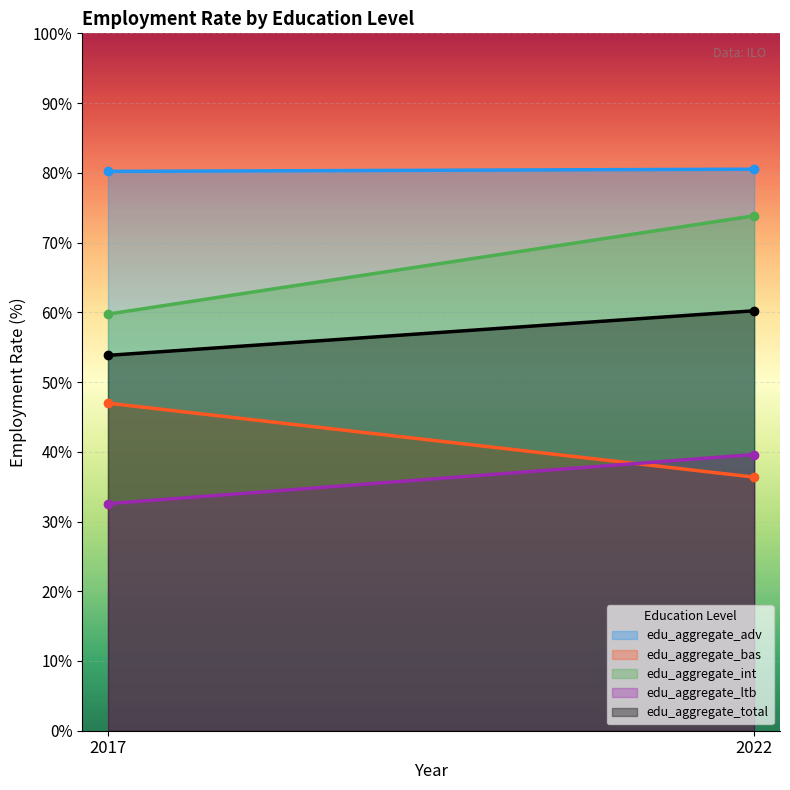

What are all the series names shown in the legend?

edu_aggregate_adv, edu_aggregate_bas, edu_aggregate_int, edu_aggregate_ltb, edu_aggregate_total